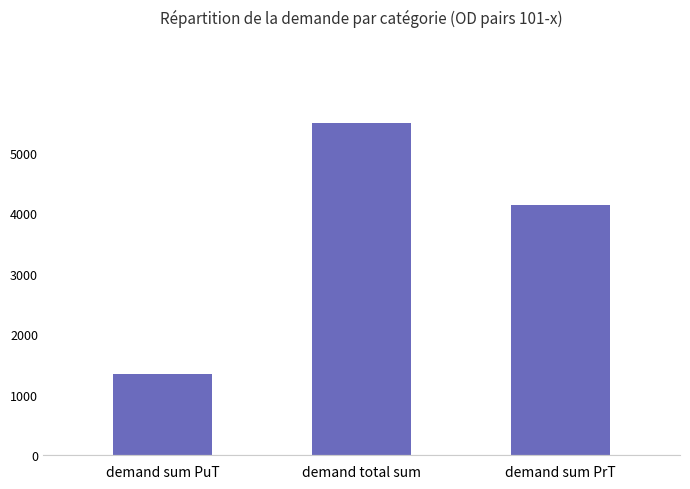

What is the change in value from demand sum PuT to demand sum PrT?

+2795.8